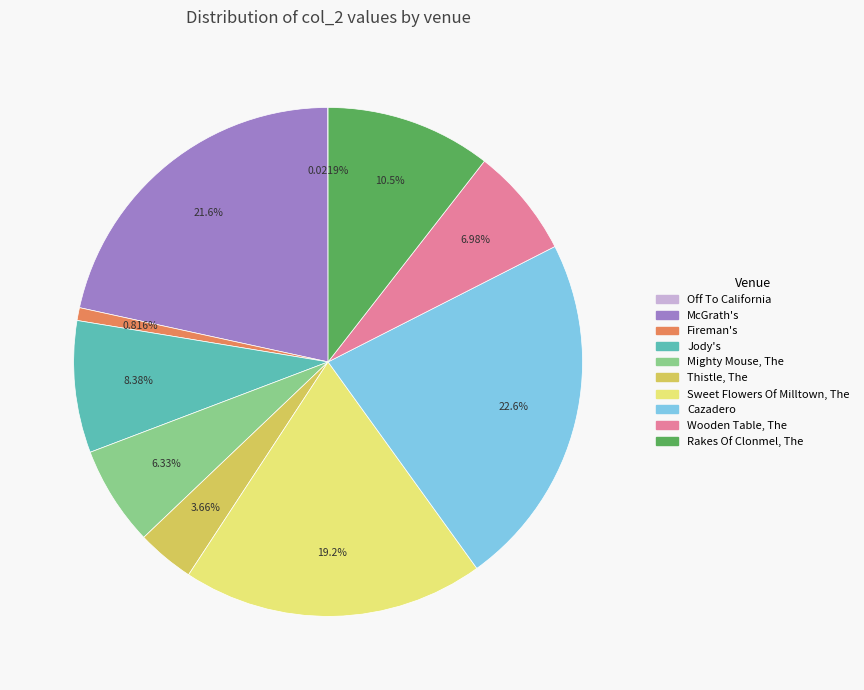

To the nearest percent, what is the difference between the Fireman's and McGrath's slice percentages?

21%